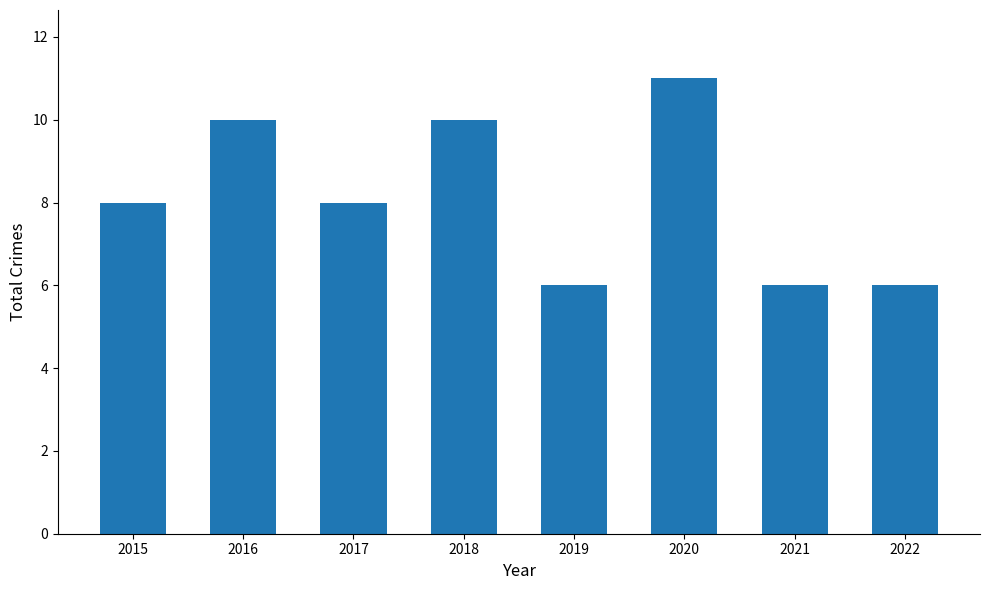

What is the value of the 3rd bar from the left?

8